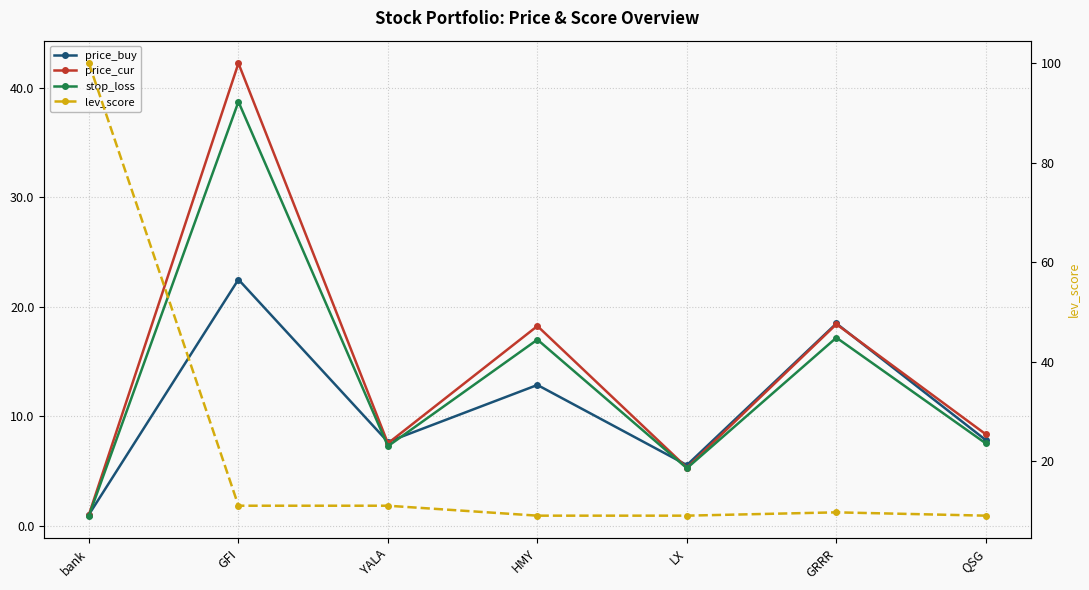

Where is the first local minimum for price_cur?

YALA